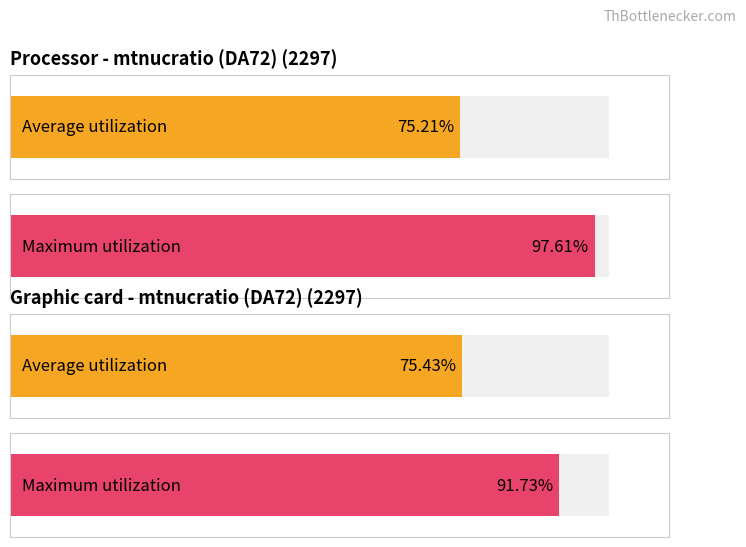

Is it true that Maximum utilization equals 105.0 at 14?

False